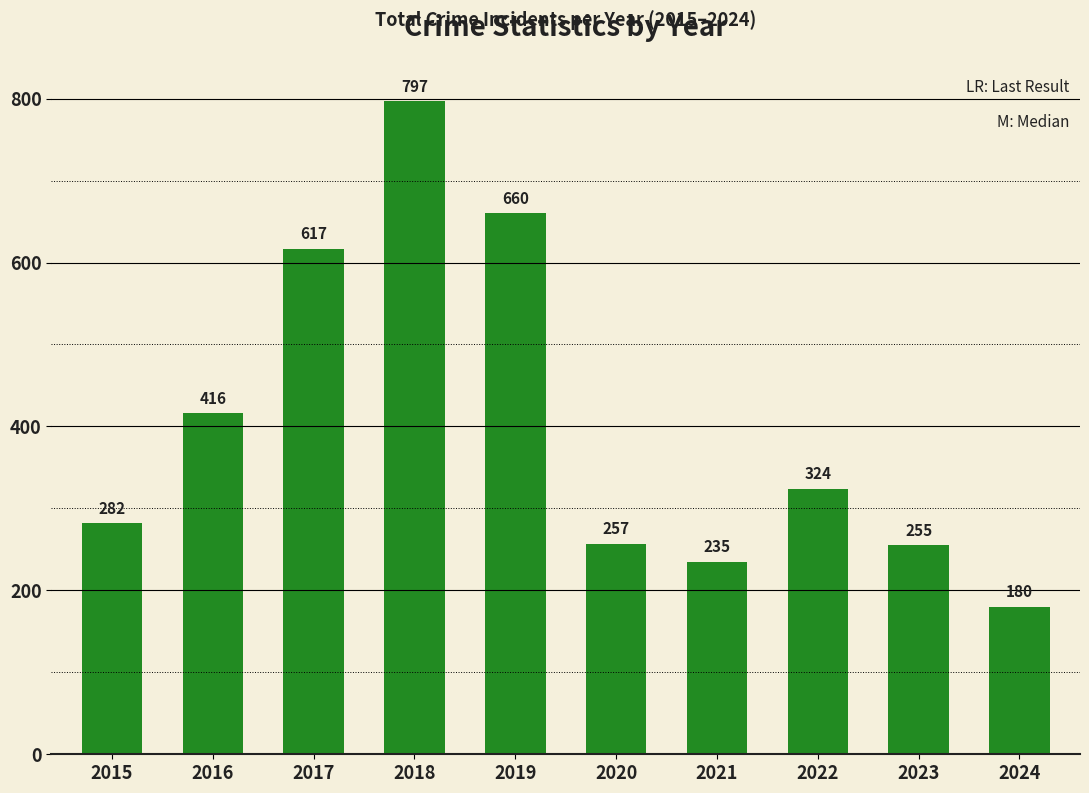

How many bars are there in total?

10